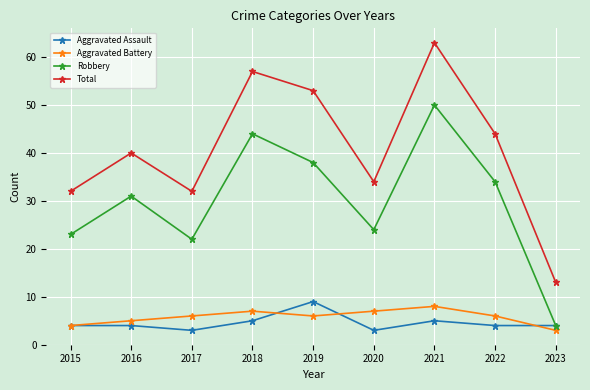

True or false: Total and Robbery cross at least once.

False